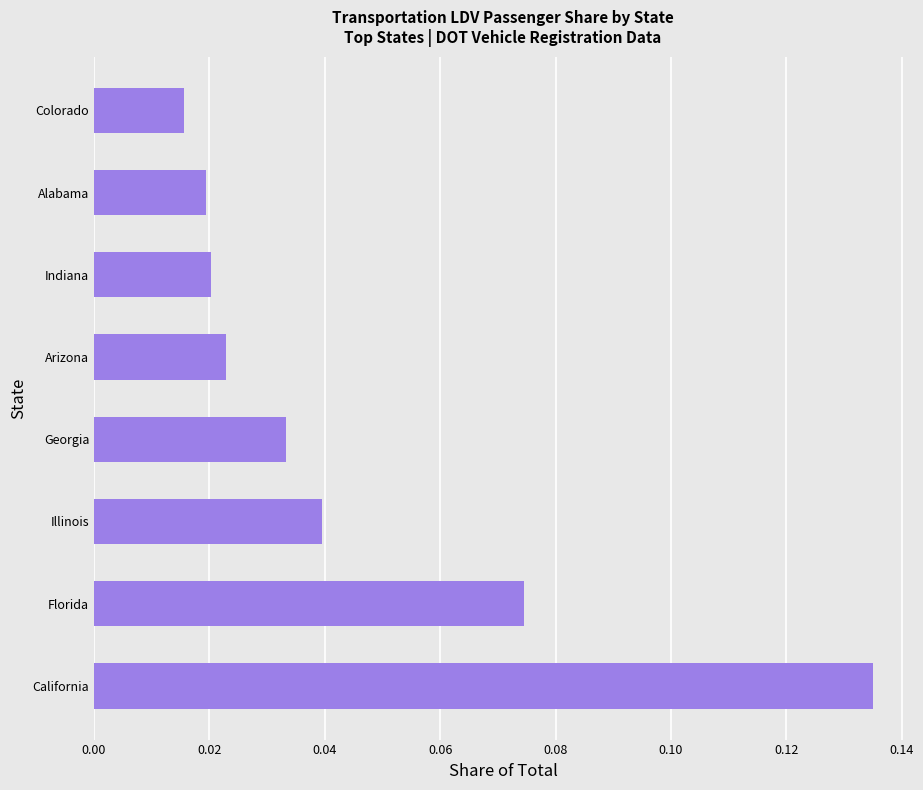

Count the values in the range 0 to 1.

8